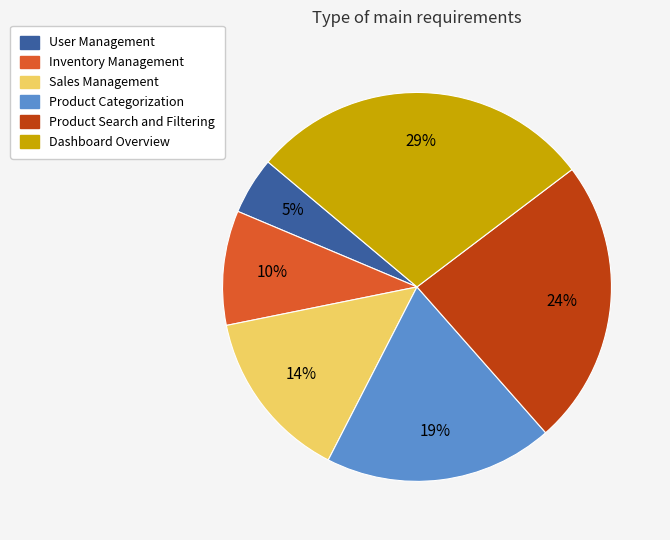

Does Dashboard Overview account for over 50% of the chart?

No